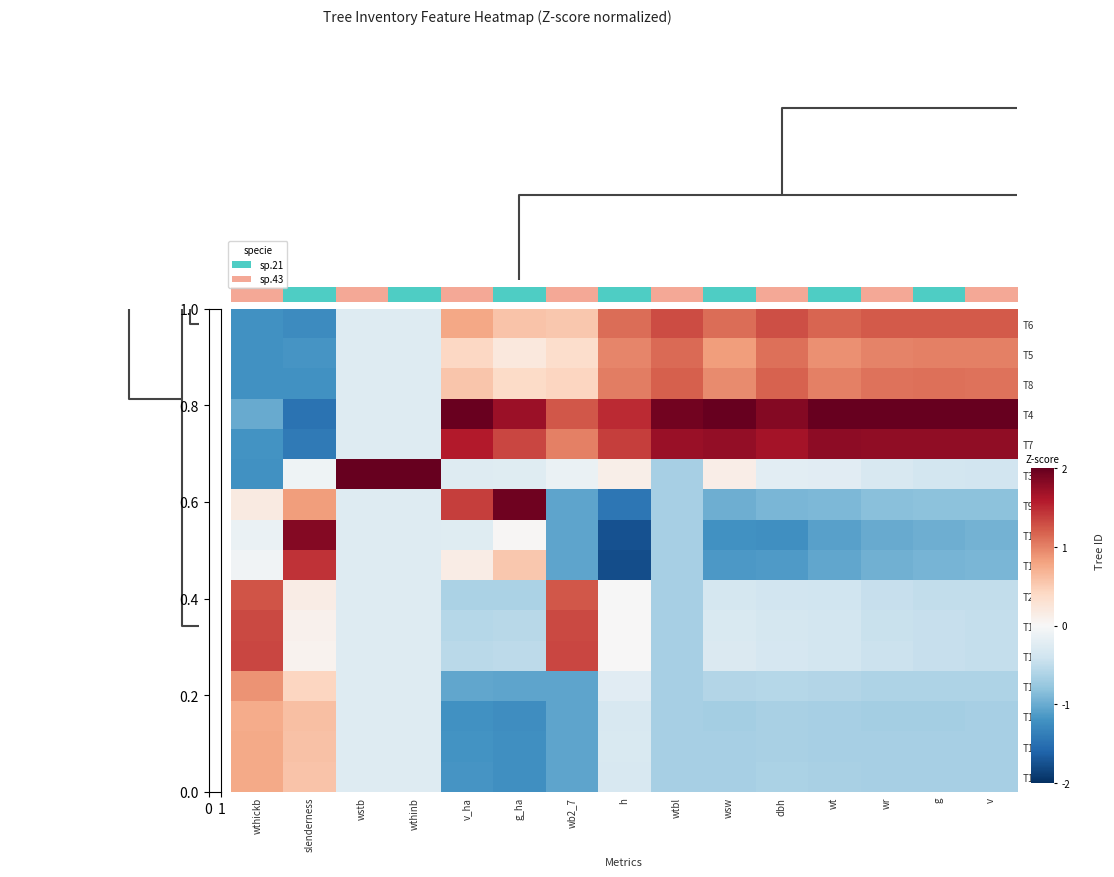

List the series in order of their peak value, lowest first.

T15, T12, T16, T11, T5, T8, T2, T6, T1, T13, T10, T7, T14, T9, T4, T3